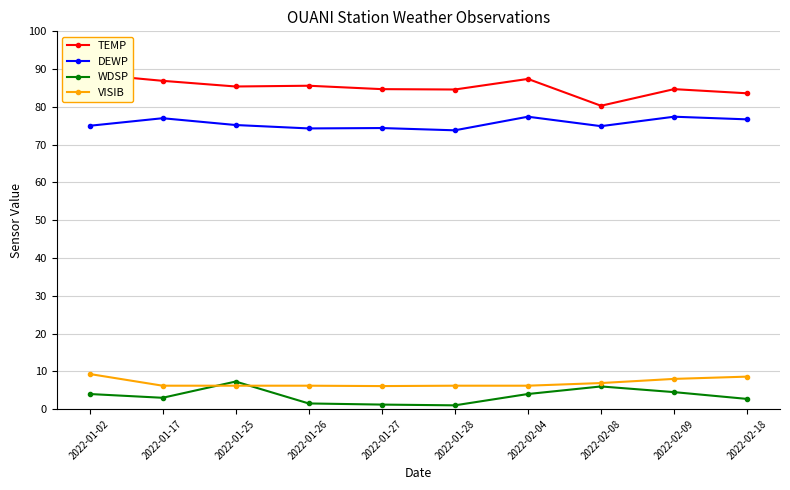

At which category does WDSP reach its first local valley?

2022-01-17